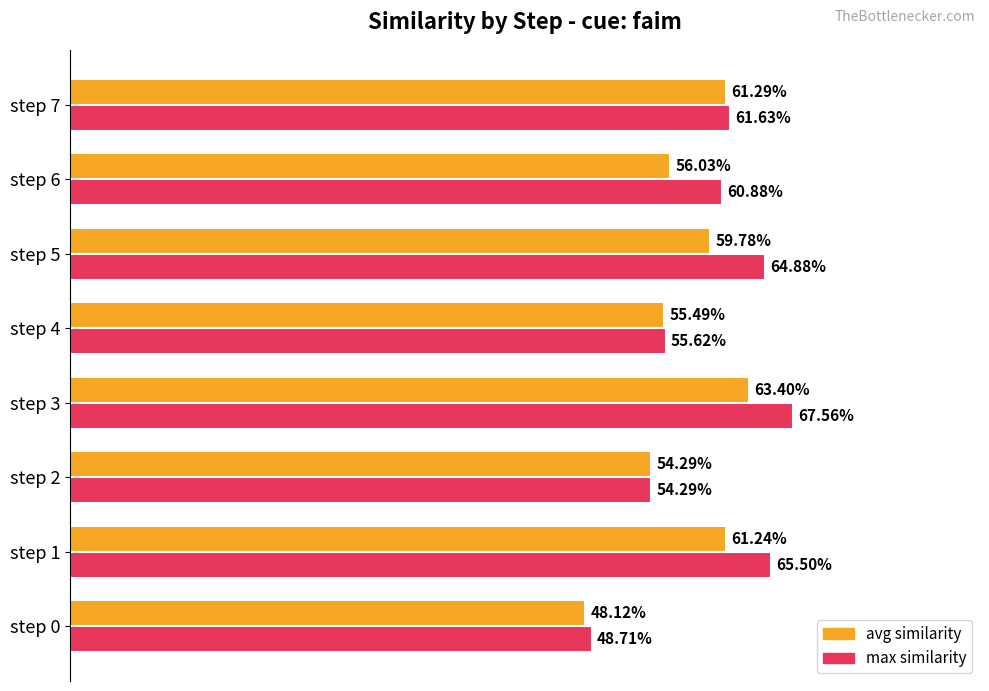

What is the value of the max similarity bar at the 2nd from the left?

0.7